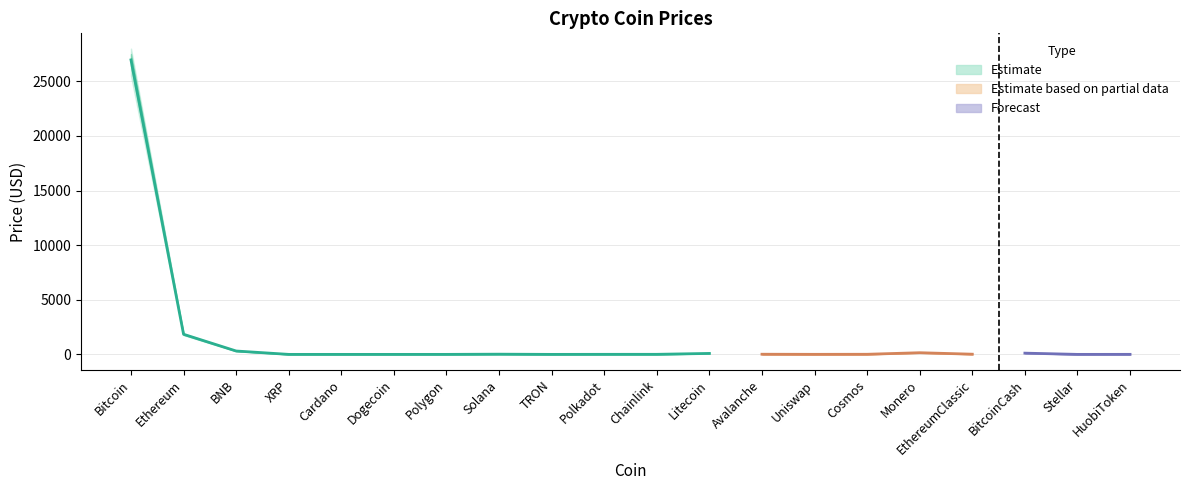

At which category does Price_lower reach its first local valley?

Dogecoin